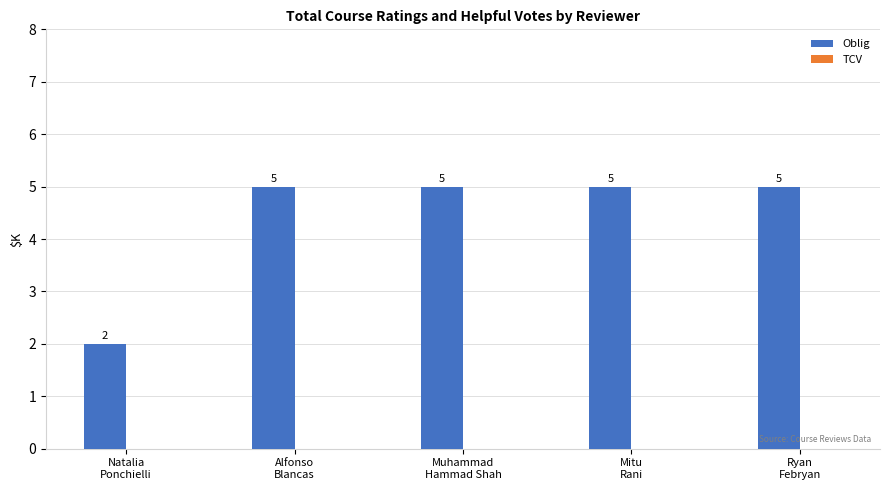

Count the values in the range 5 to 6.

4